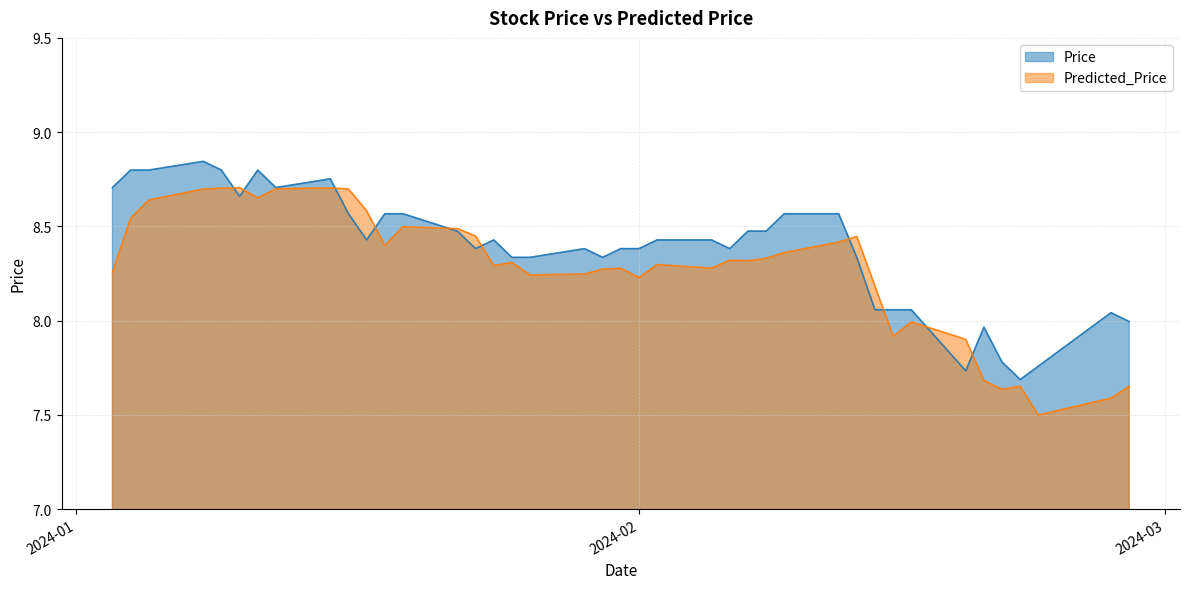

Rank the series by their maximum value, from highest to lowest.

Price, Predicted_Price